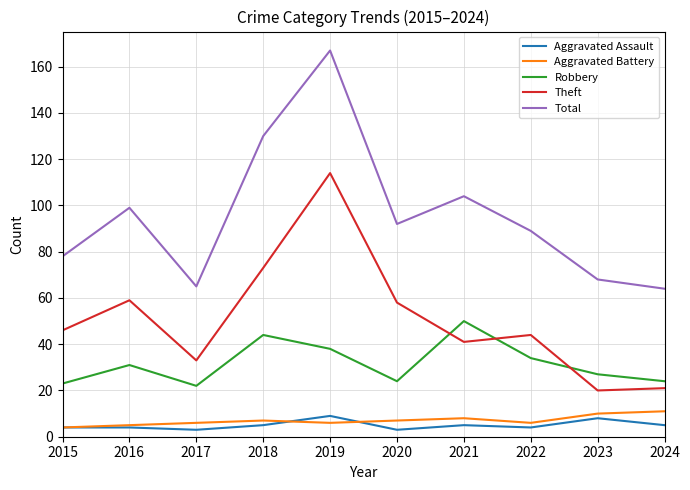

Reading left to right, list all the values displayed in this chart.

Aggravated Assault: 4	4	3	5	9	3	5	4	8	5
Aggravated Battery: 4	5	6	7	6	7	8	6	10	11
Robbery: 23	31	22	44	38	24	50	34	27	24
Theft: 46	59	33	73	114	58	41	44	20	21
Total: 78	99	65	130	167	92	104	89	68	64